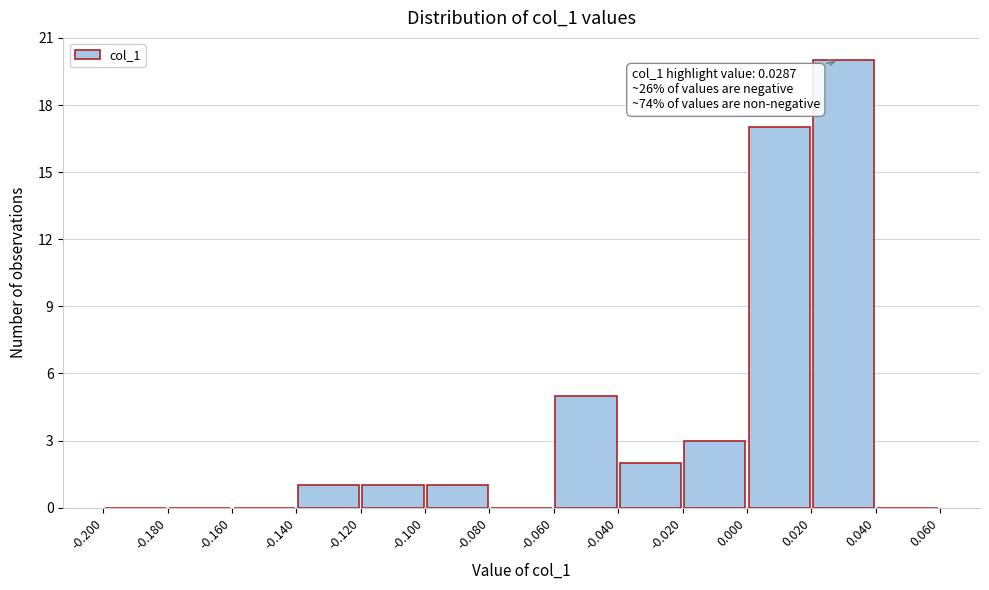

Over which range of the x-axis is the bar tallest?

0.020 to 0.040